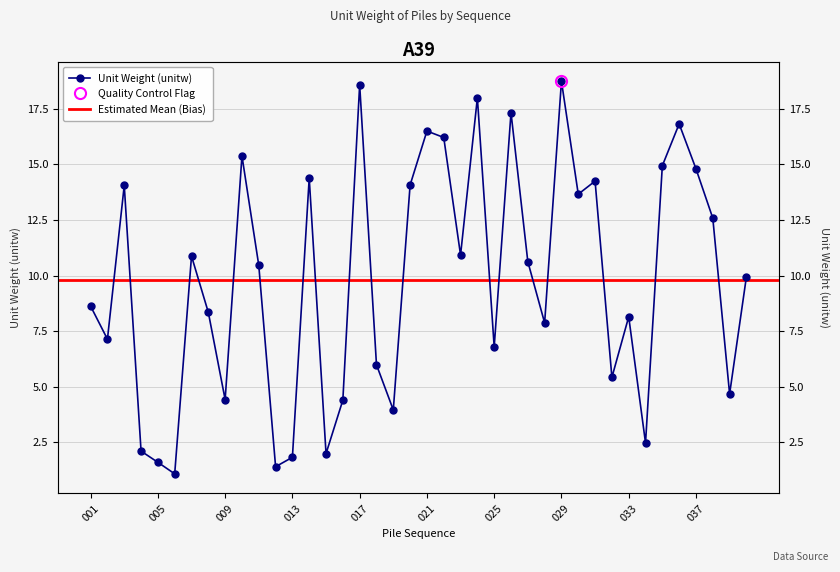

The value at 023 is 10.9. True or false?

True